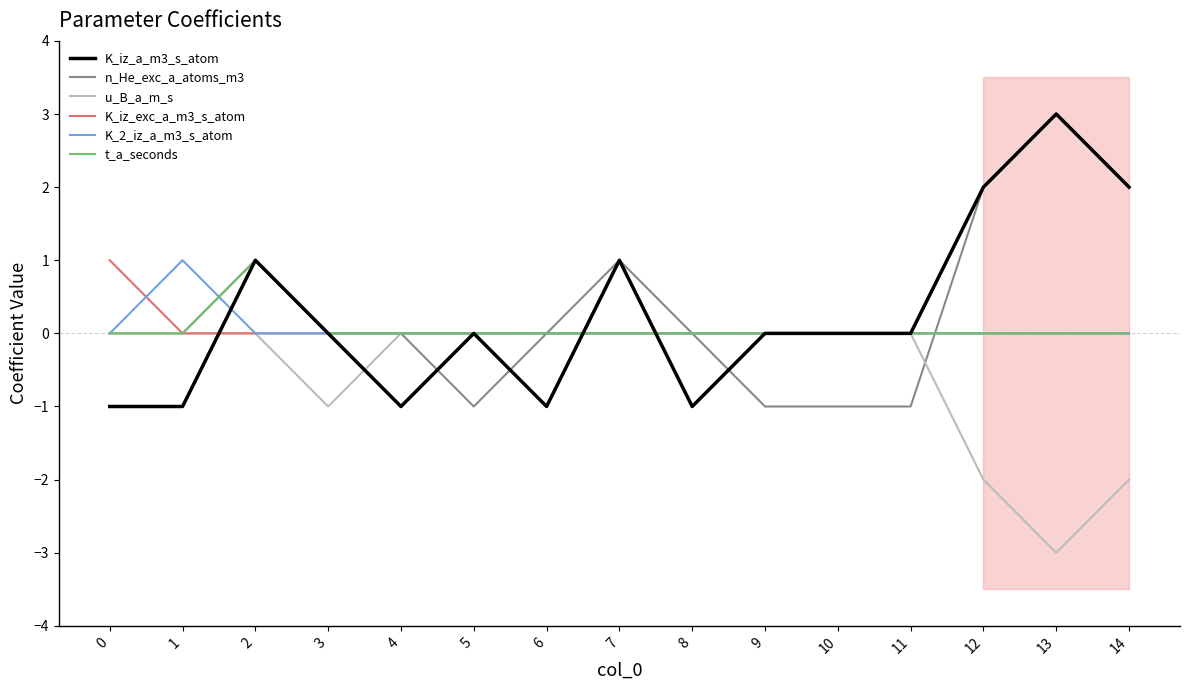

How many values in the K_iz_a_m3_s_atom series are below 0?

5